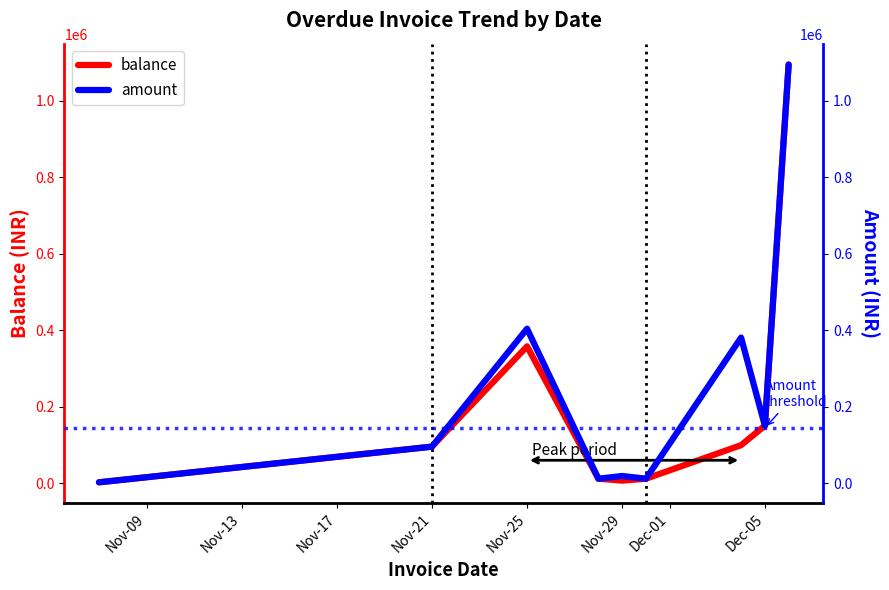

What is the difference between the maximum and second lowest values in the balance series?

1087468